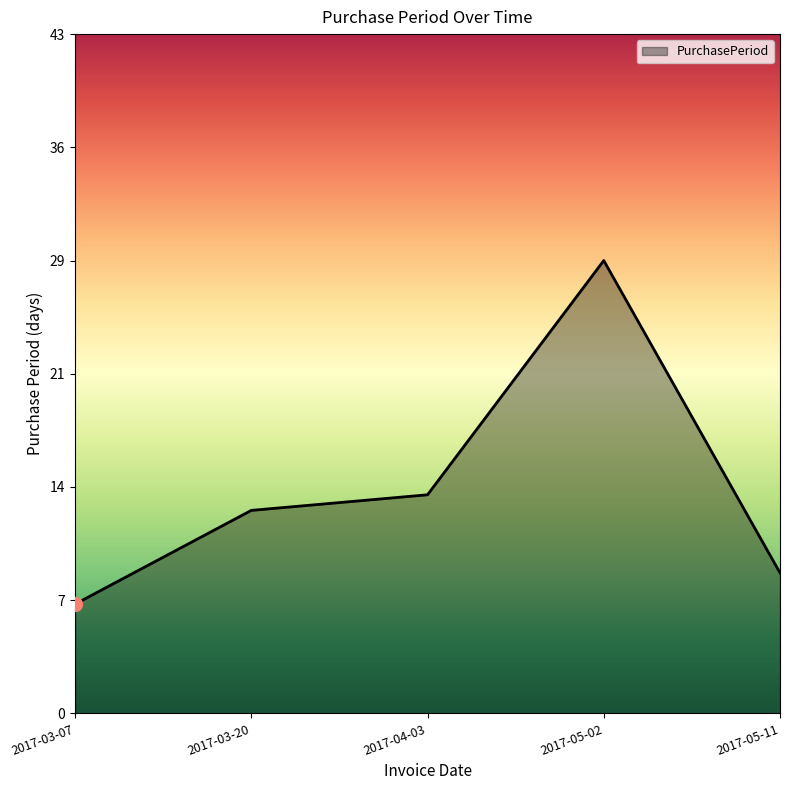

Which has a higher value, 2017-05-02 or 2017-05-11?

2017-05-02